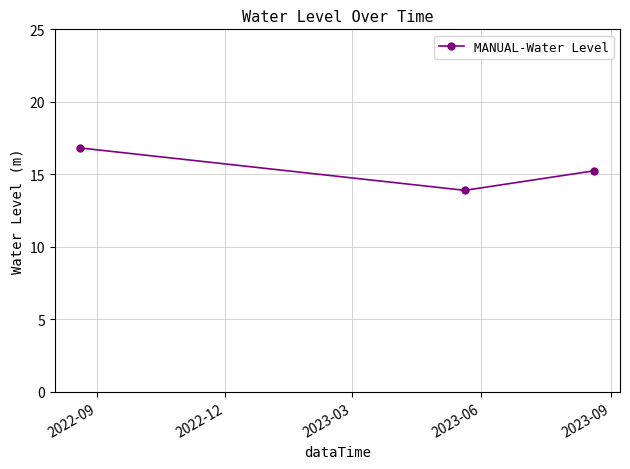

What is the value of the 2nd point from the left?

13.9